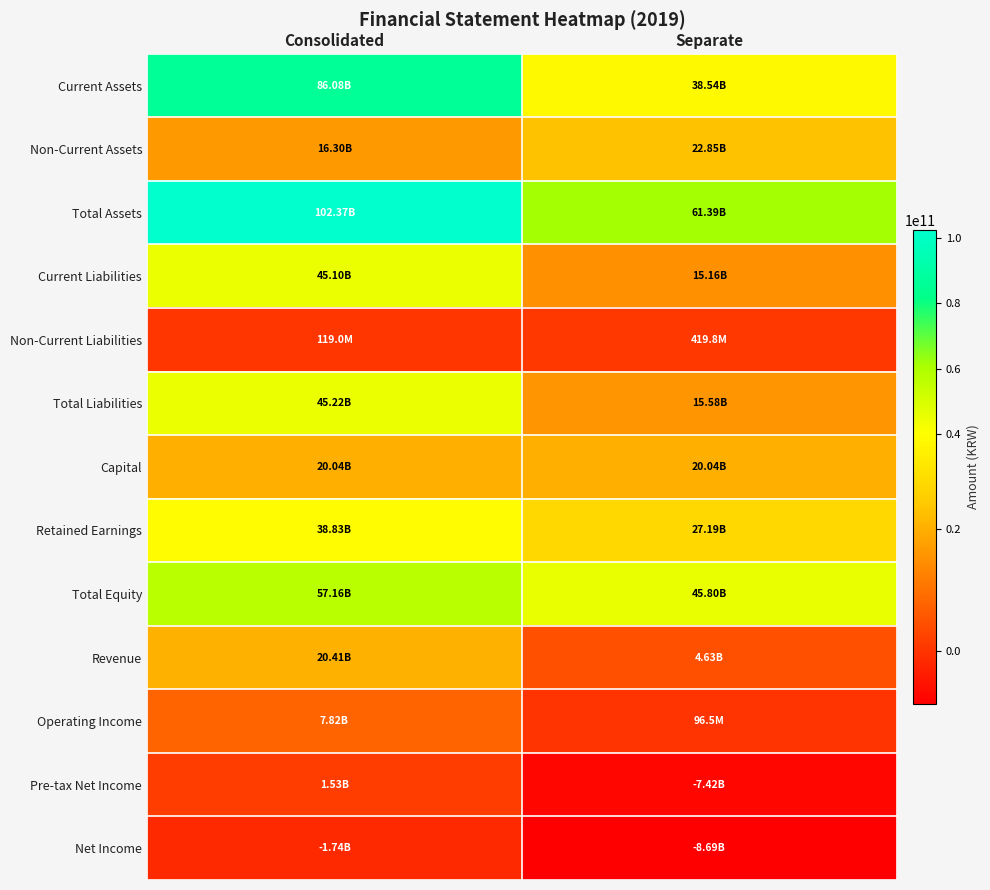

At which category is the sum across all series the highest?

Consolidated